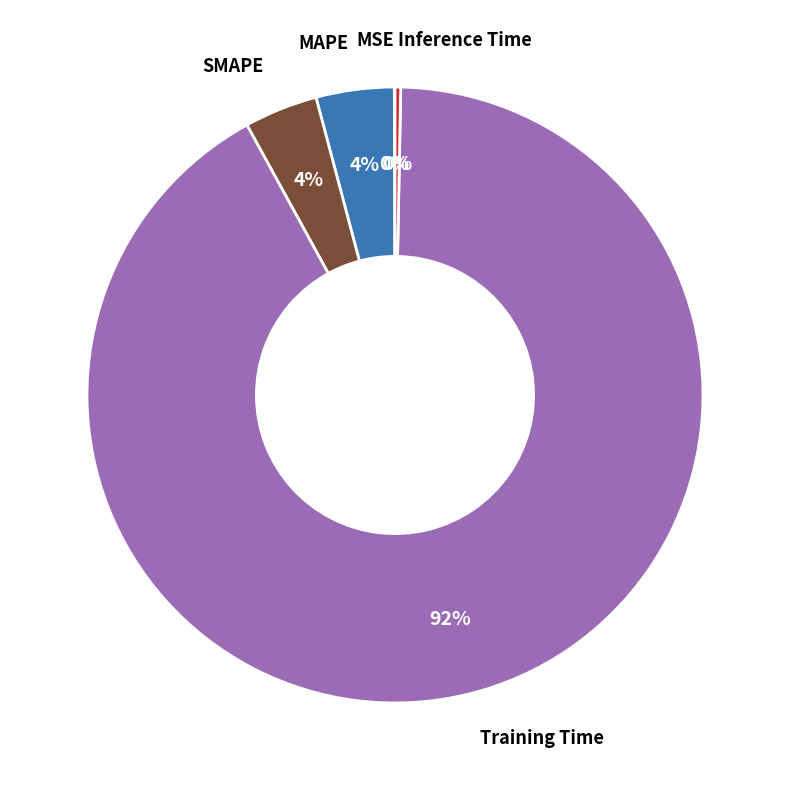

To the nearest percent, what is the average slice percentage?

20%